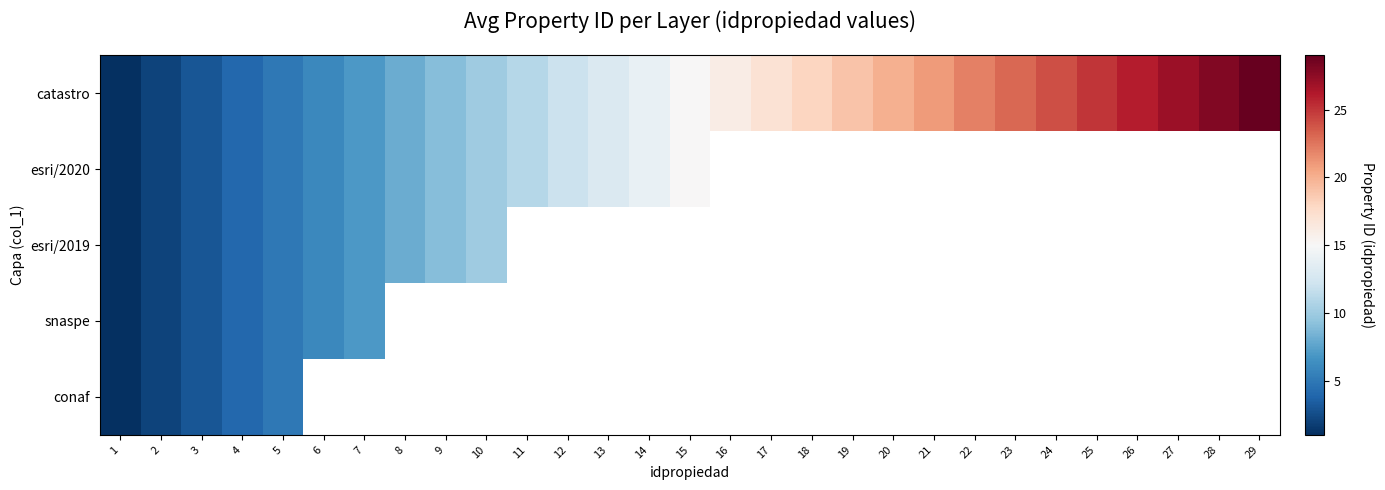

Where does the catastro series first go above 15?

16